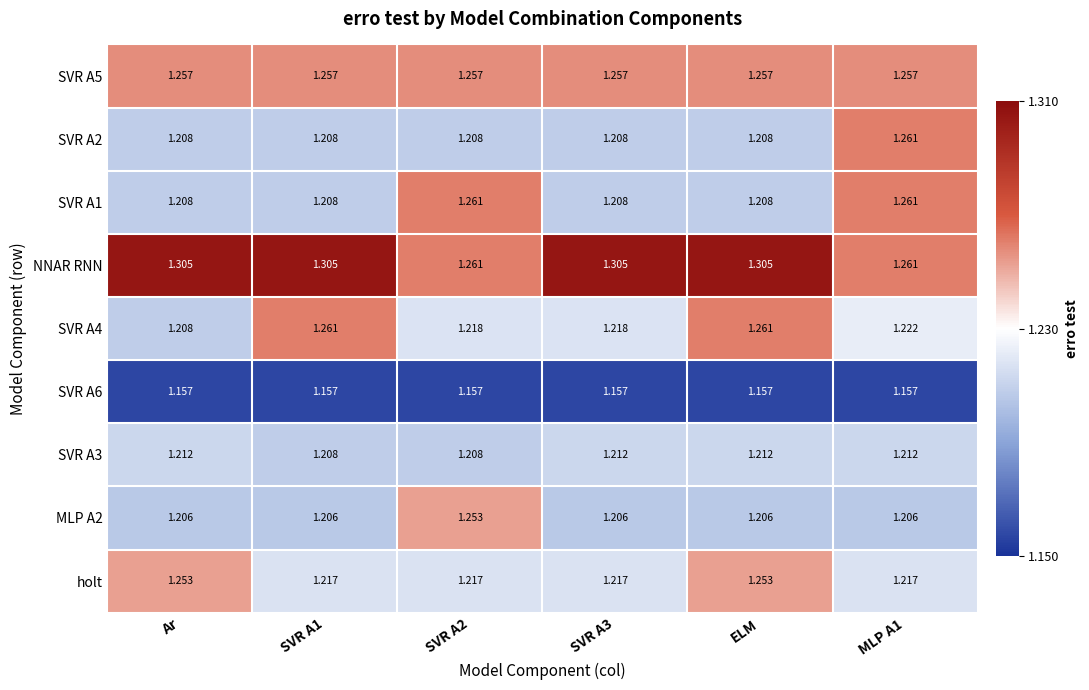

What is the total value across all series at SVR A1?

11.0